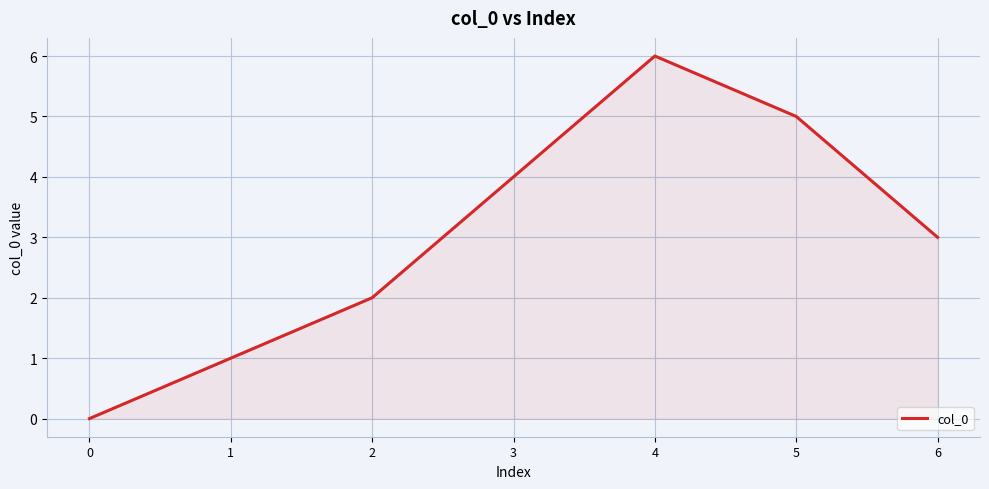

Is it true that the value at 3 is 2?

False